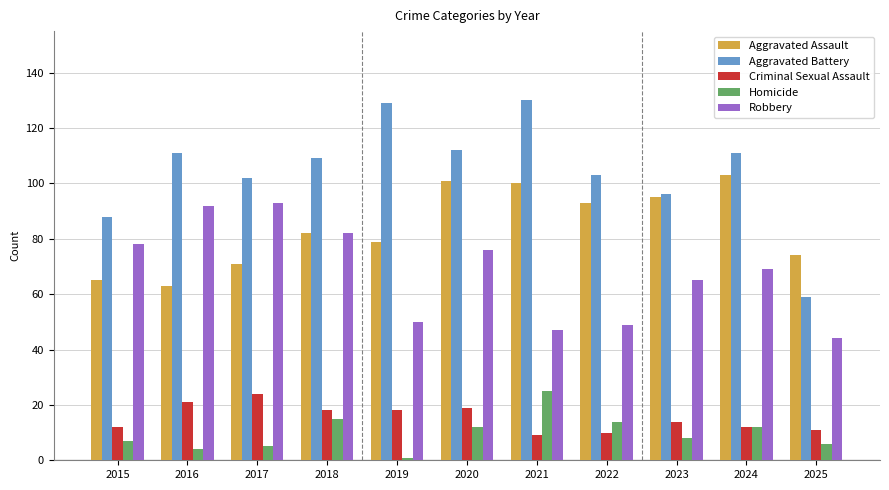

What are all the series names shown in the legend?

Aggravated Assault, Aggravated Battery, Criminal Sexual Assault, Homicide, Robbery